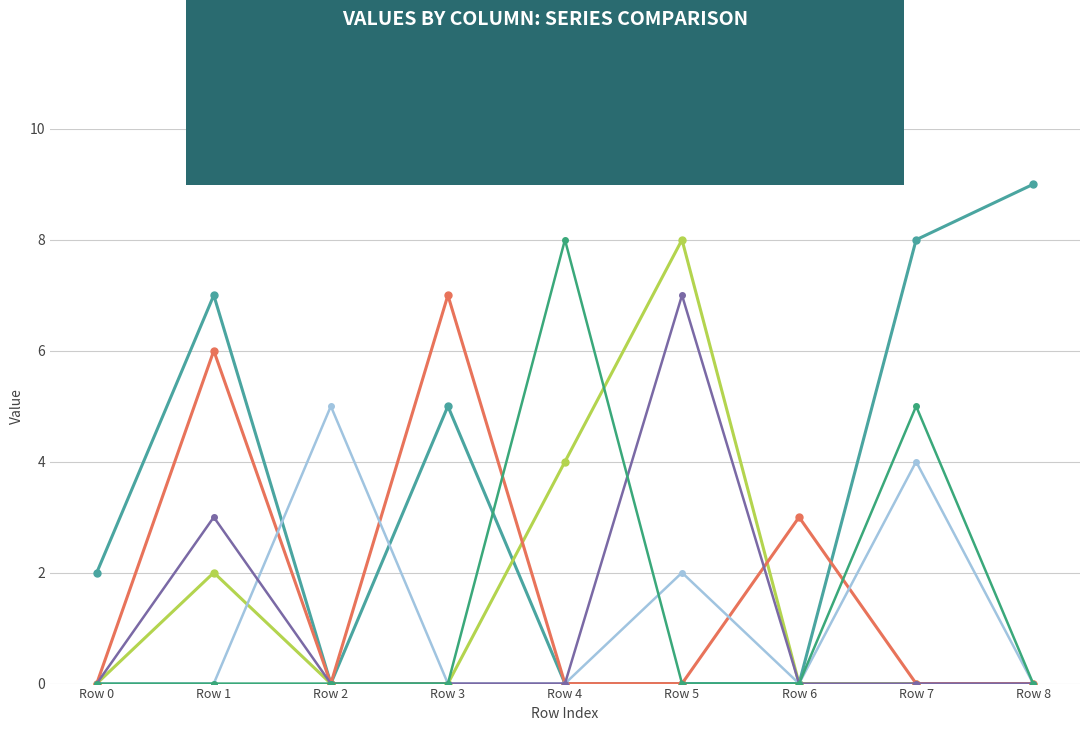

At which category is the sum across all series the highest?

Row 1